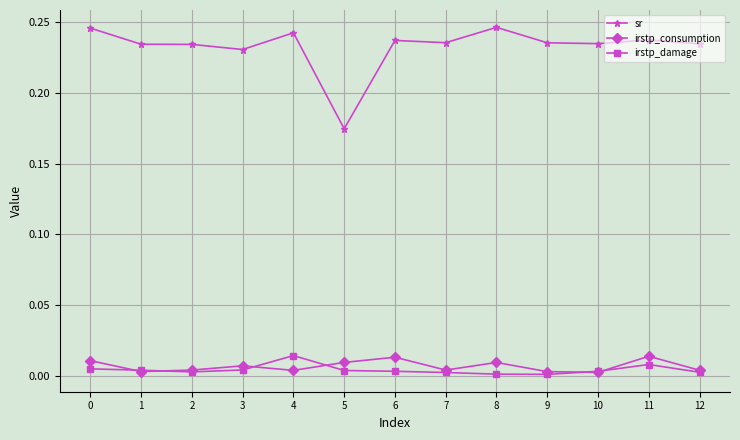

How many lines are shown in the chart?

3